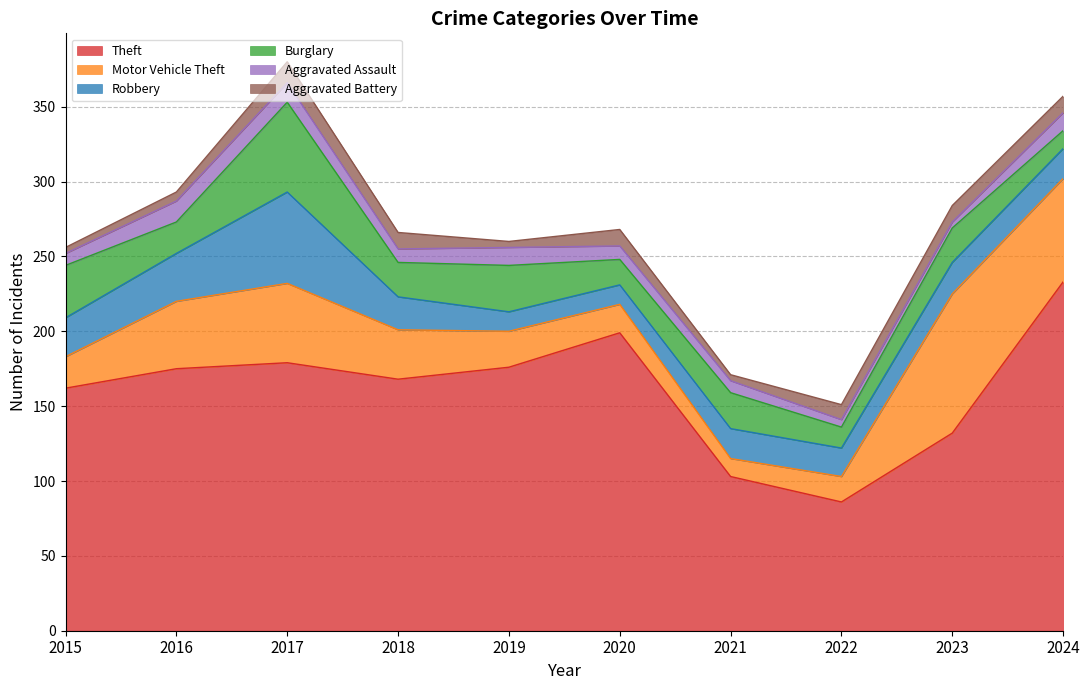

True or false: Aggravated Assault and Burglary cross at least once.

False